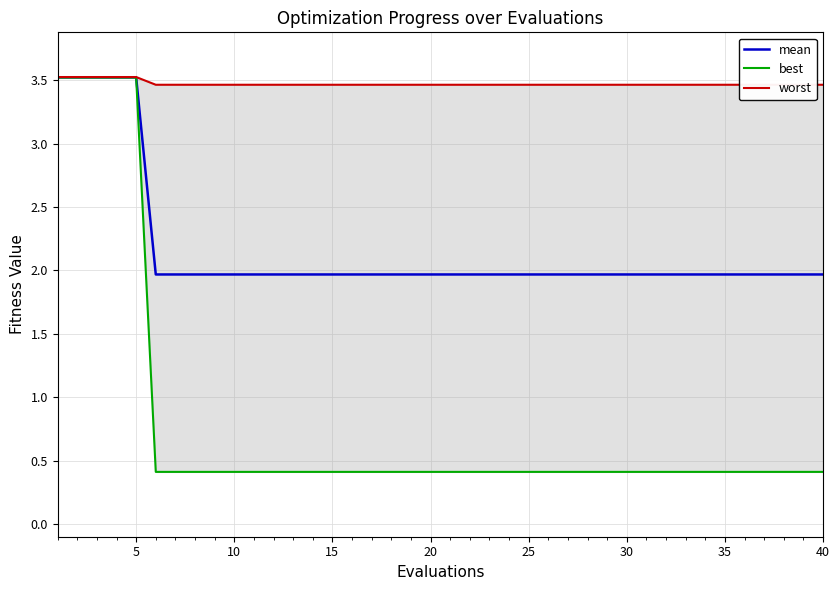

What is the lowest value of the mean series?

2.0